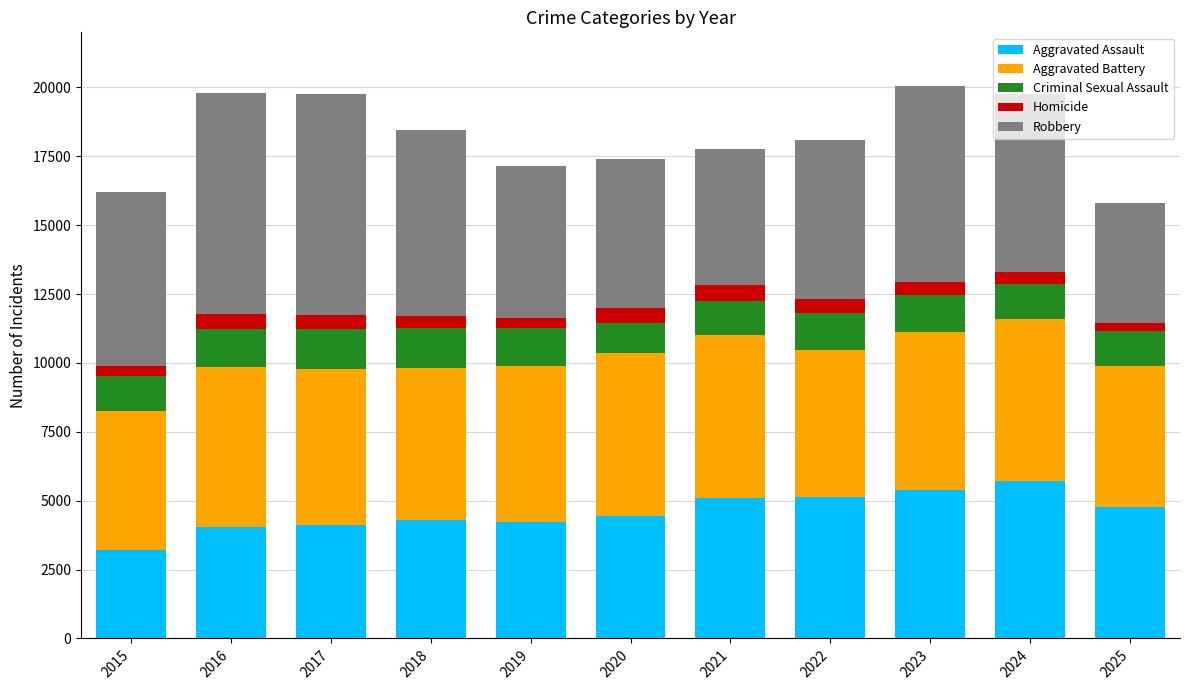

What is the difference between the second highest and second lowest values in the Aggravated Assault series?

1350